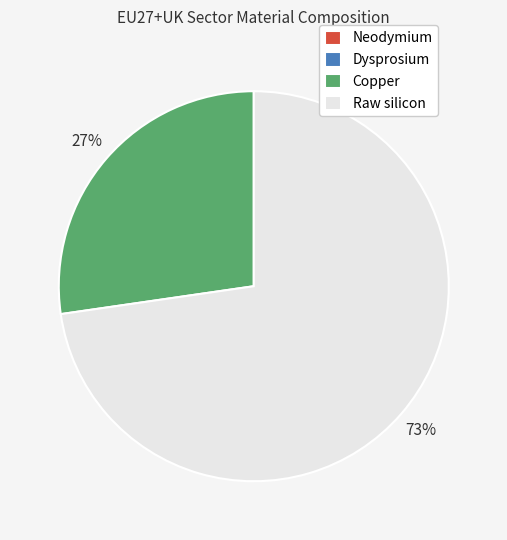

To the nearest percent, what is the average slice percentage?

25%